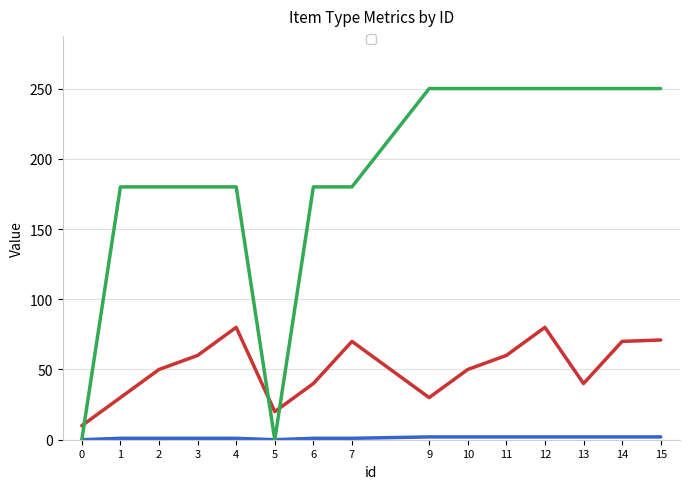

True or false: _sorting and _SuperType intersect in this chart.

False